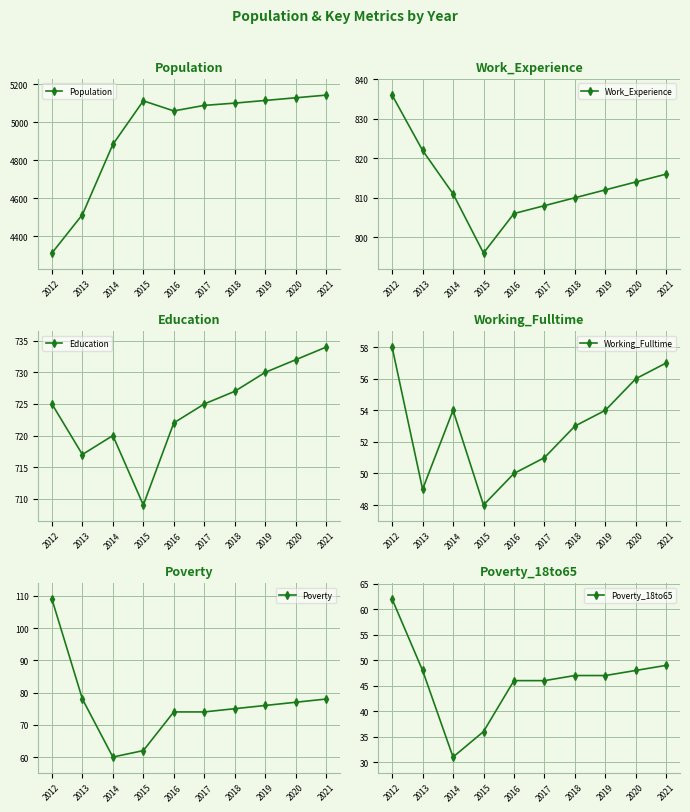

At which label does Work_Experience reach its minimum?

2015